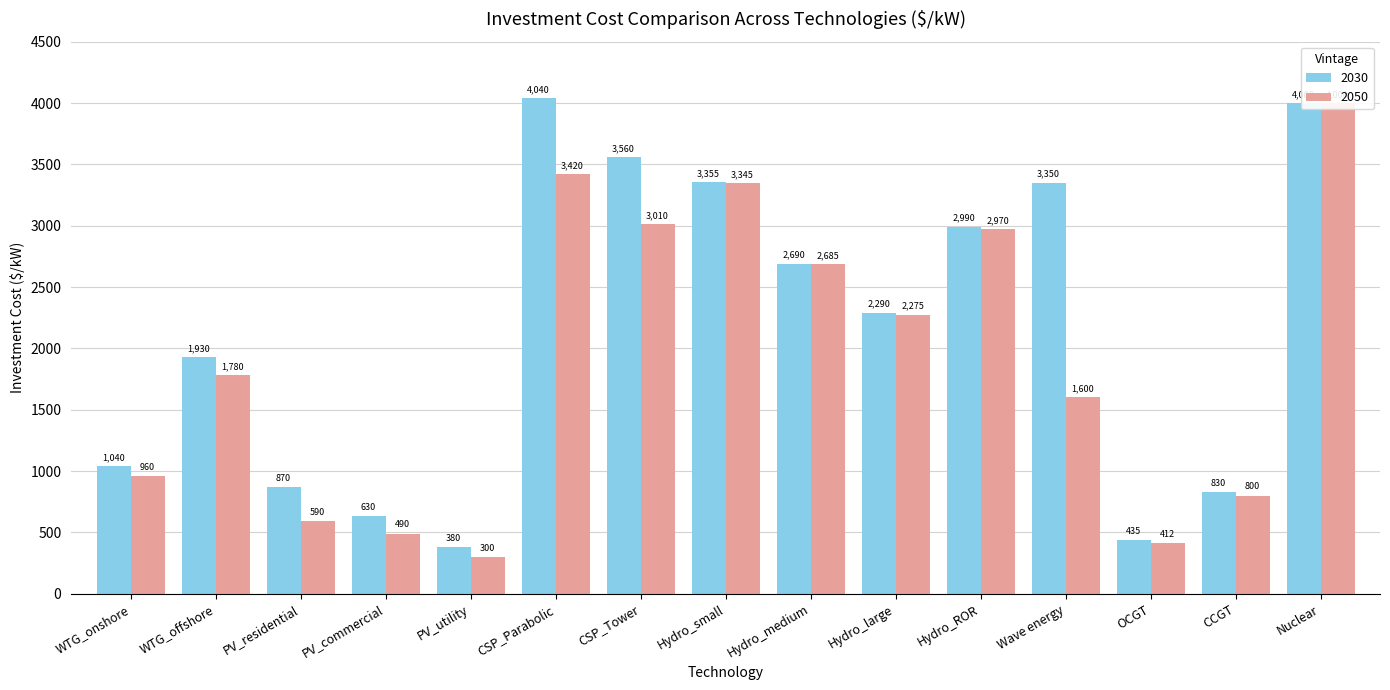

At which category is the sum across all series the highest?

Nuclear